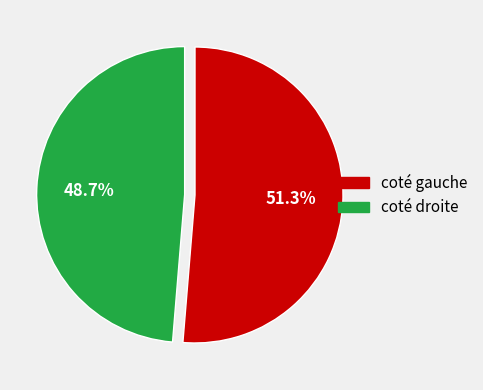

Does any single category account for the majority?

Yes